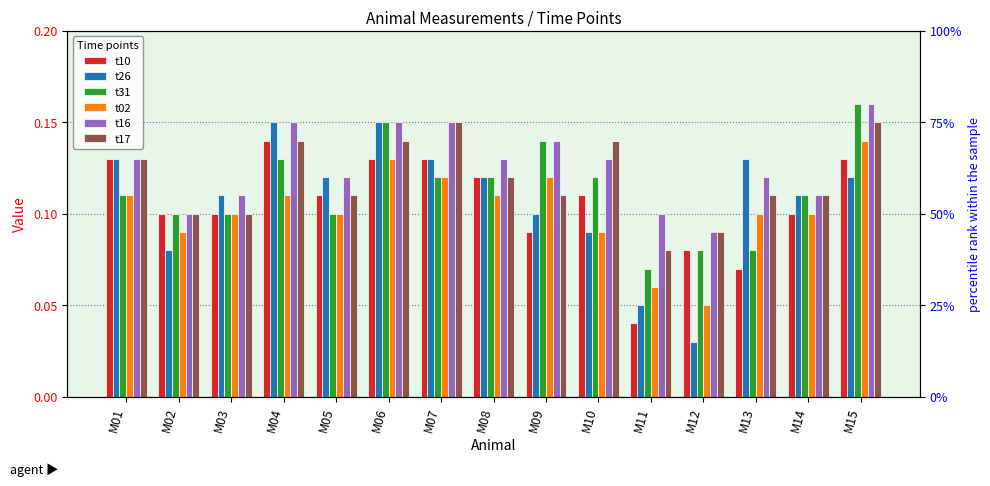

At how many categories does at least one series exceed 0?

15